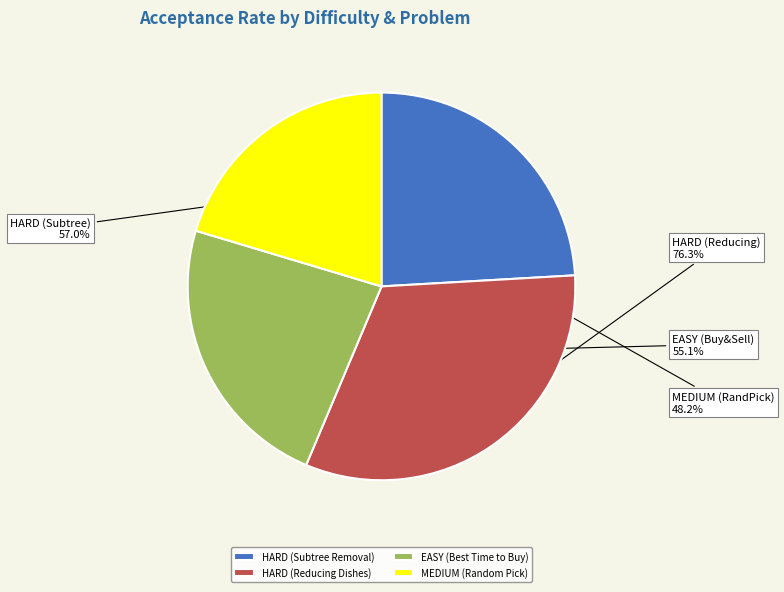

The EASY (Best Time to Buy) slice represents 23% of the pie. True or false?

True